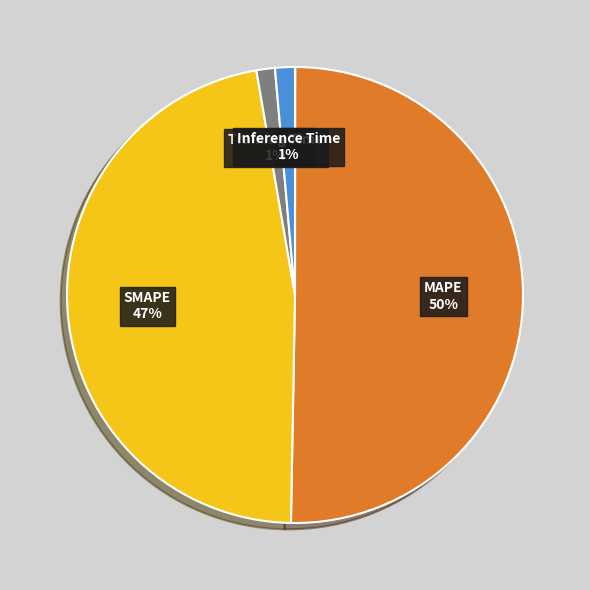

To the nearest percent, what is the average slice percentage?

20%